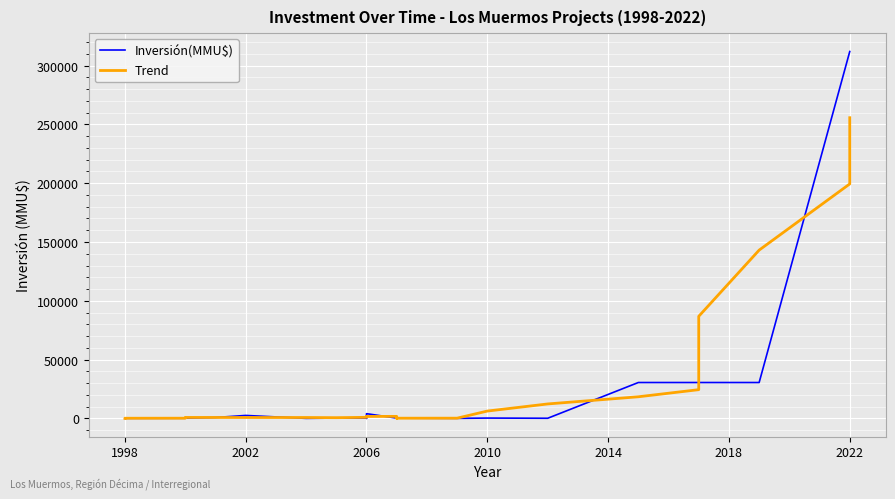

What is the spread (max minus min) of values at 1998?

36.0